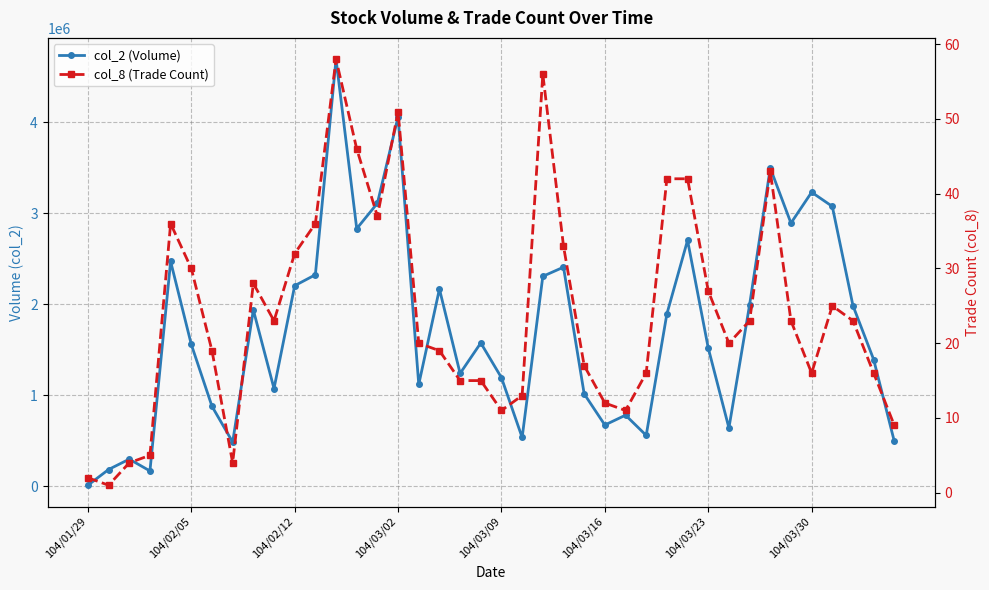

What is the average value of the col_2 (Volume) series?

1728667